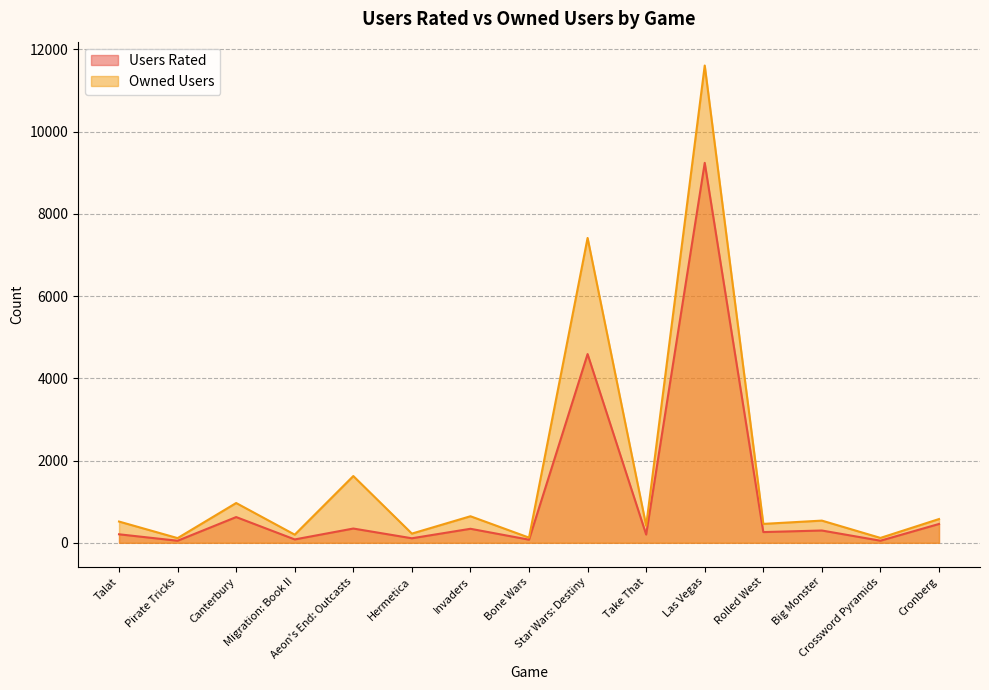

How many lines are shown in the chart?

2